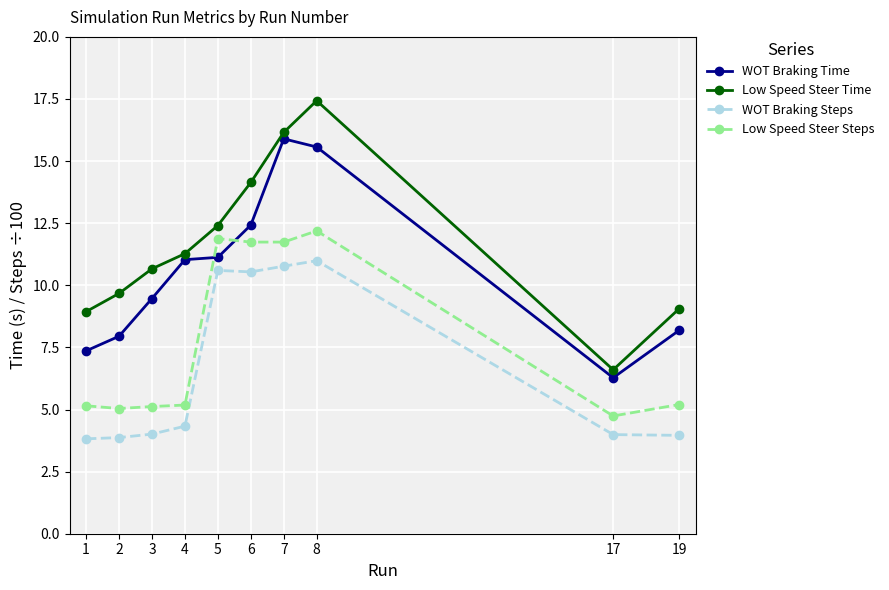

How many series are shown in this chart?

4